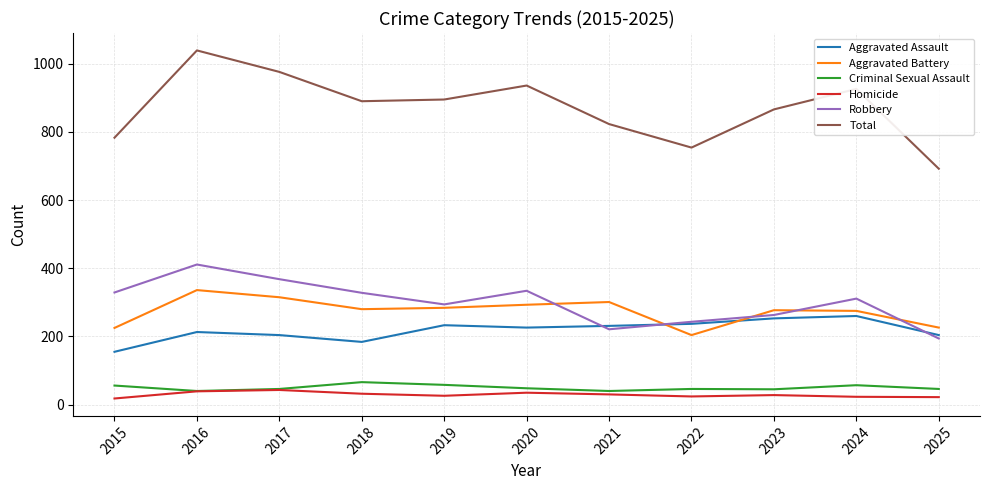

Where do Robbery and Aggravated Assault first cross each other?

2020 and 2021